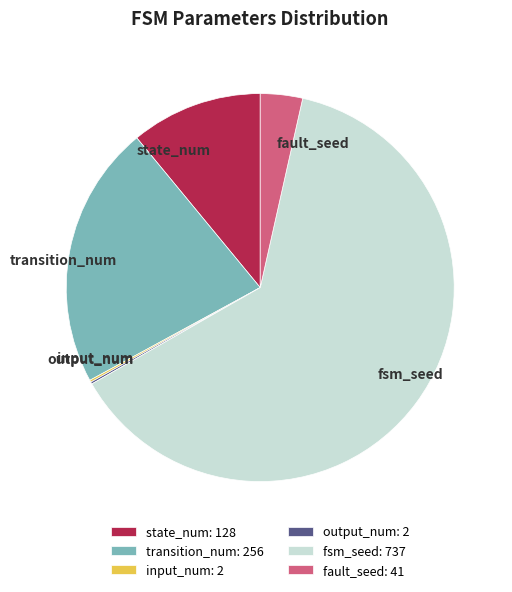

Is it true that fault_seed is 4% of the pie?

True